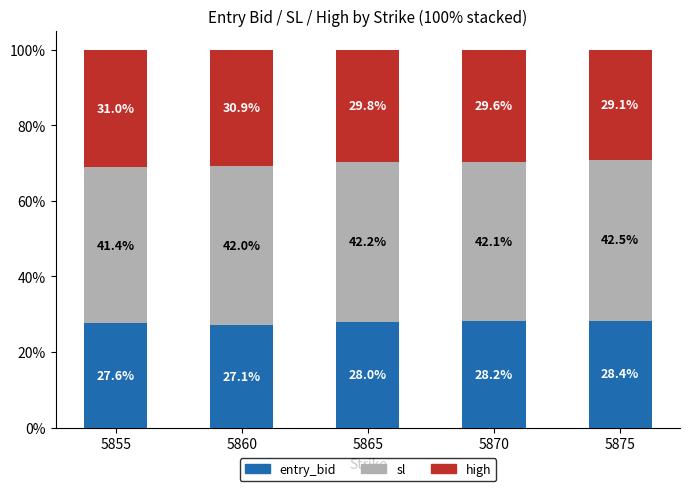

What is the sum of all entry_bid values?

139.3